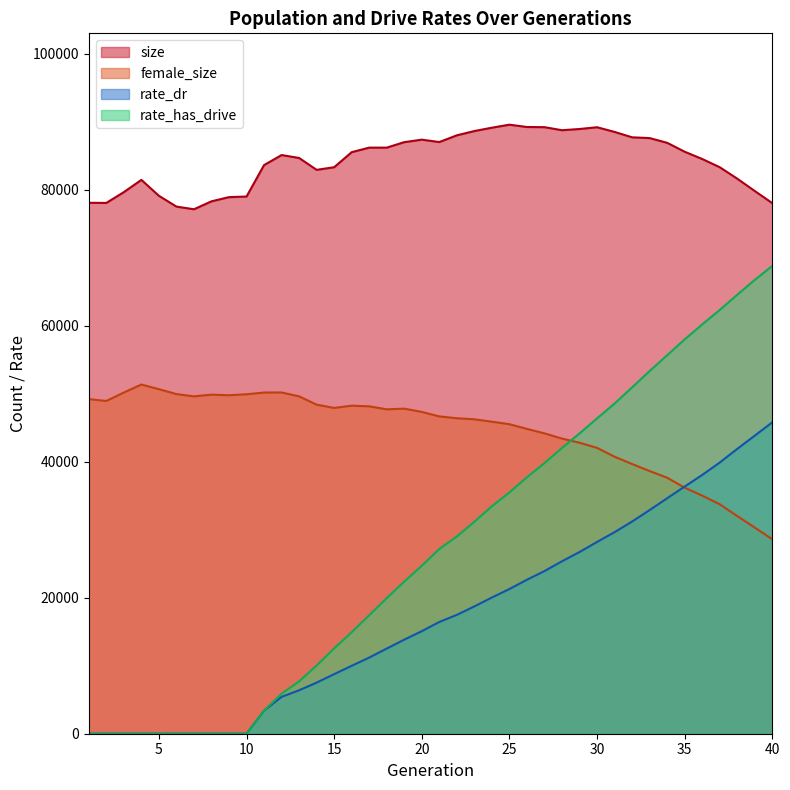

What is the spread (max minus min) of values at 36?

49529.0